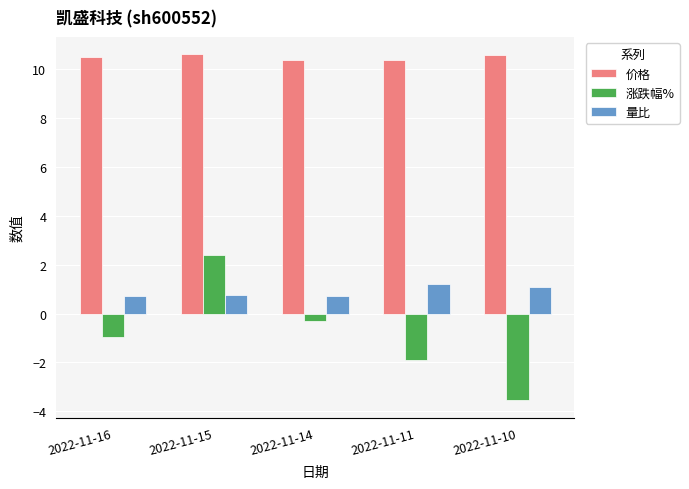

Between 2022-11-16 and 2022-11-11, which series saw the biggest shift?

涨跌幅%